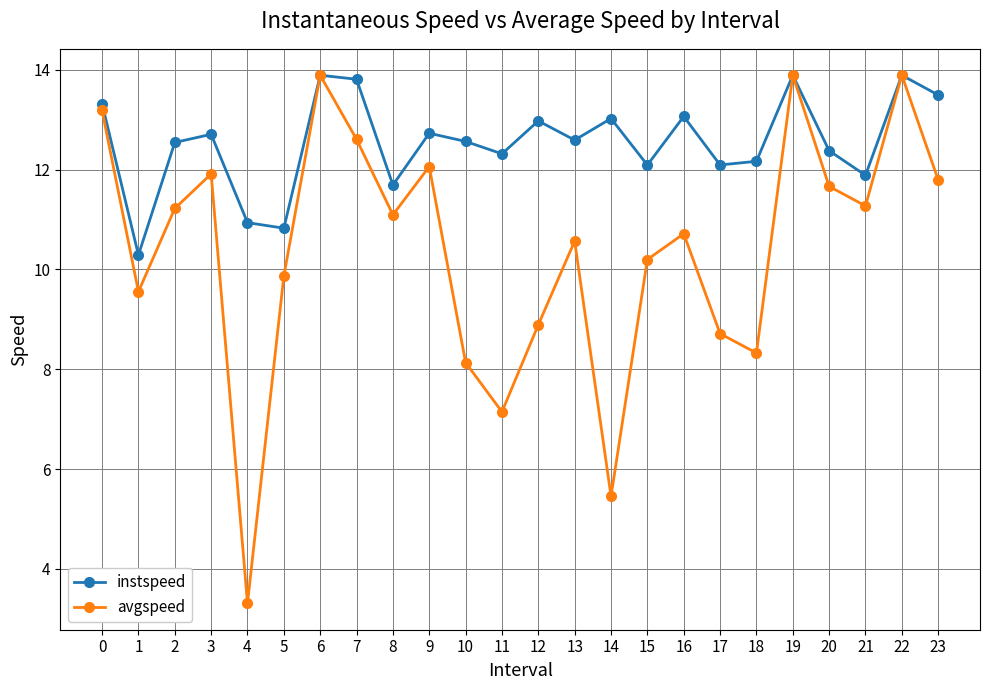

What is the value of the instspeed point at the 2nd from the left?

10.3